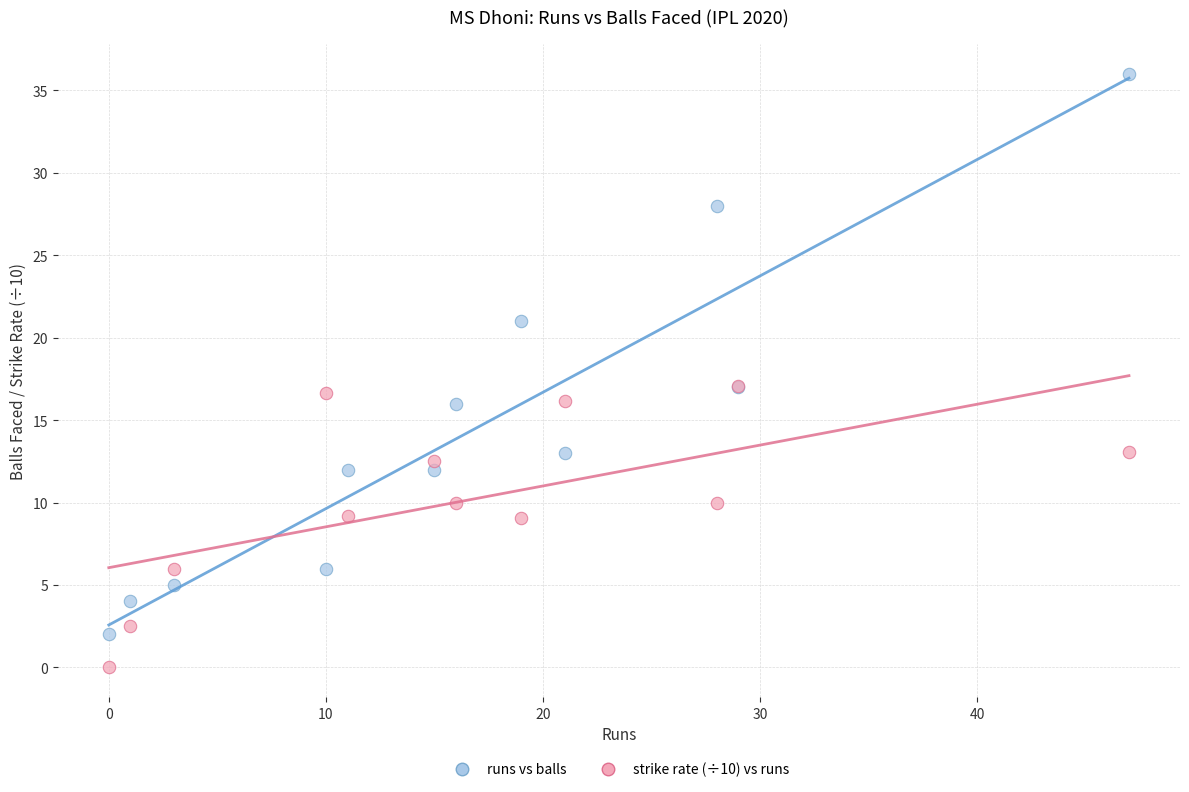

What are all the series names shown in the legend?

runs vs balls, strike rate (÷10) vs runs